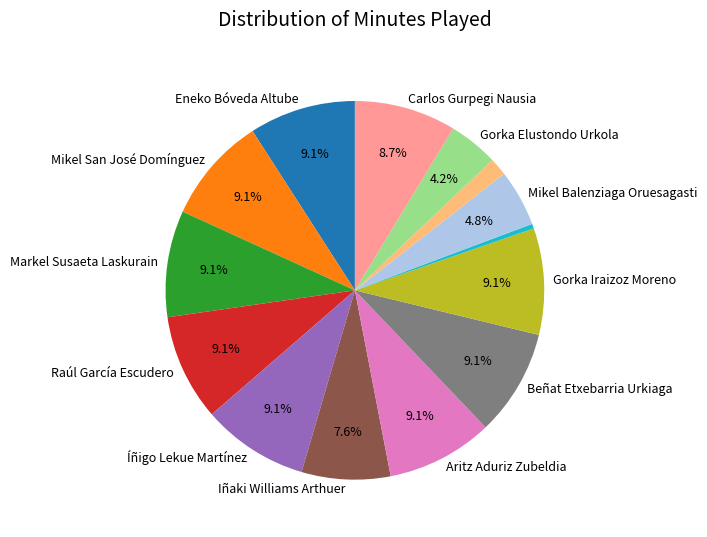

Is there a majority slice in this chart?

No